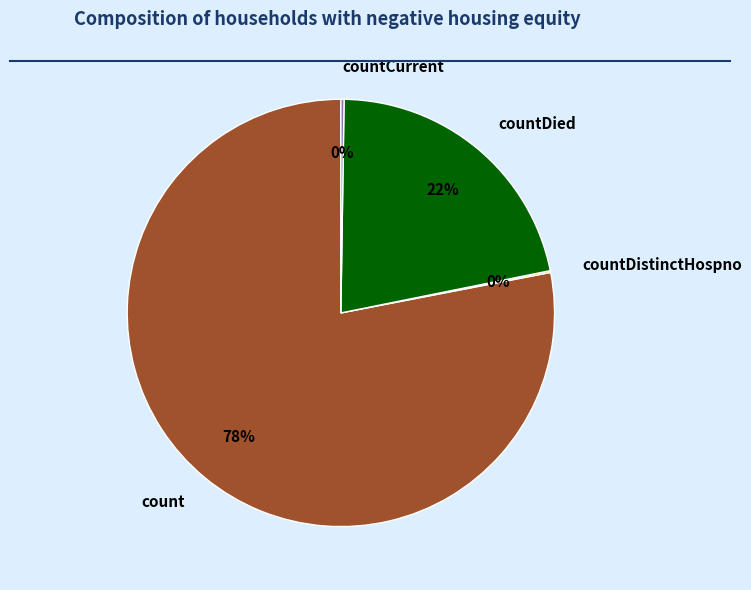

The count slice represents 92% of the pie. True or false?

False